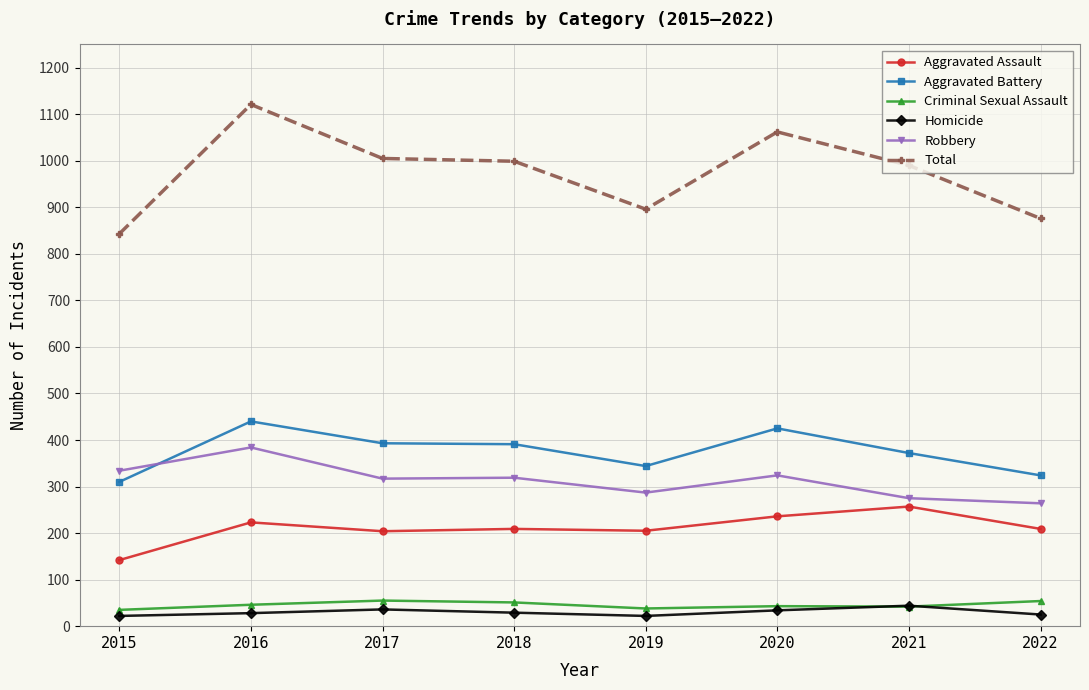

True or false: Robbery has more than 0 interior local peaks.

True